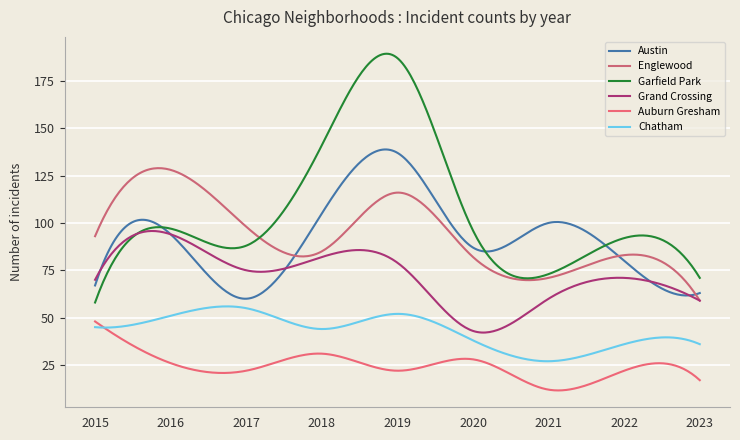

At which label does Chatham first exceed 44?

2015